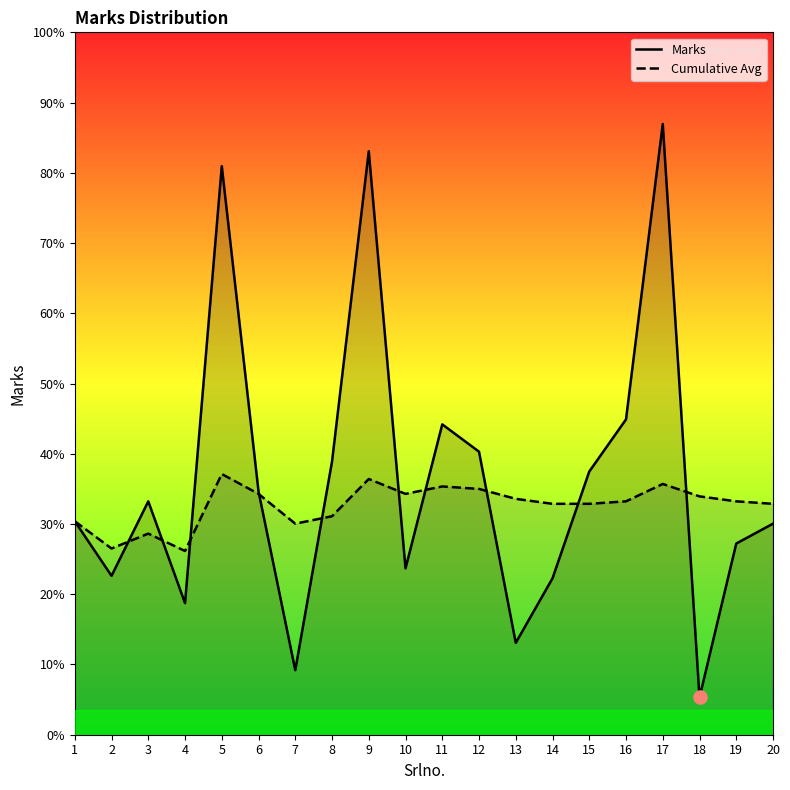

Which series has the widest spread of Y values?

Marks